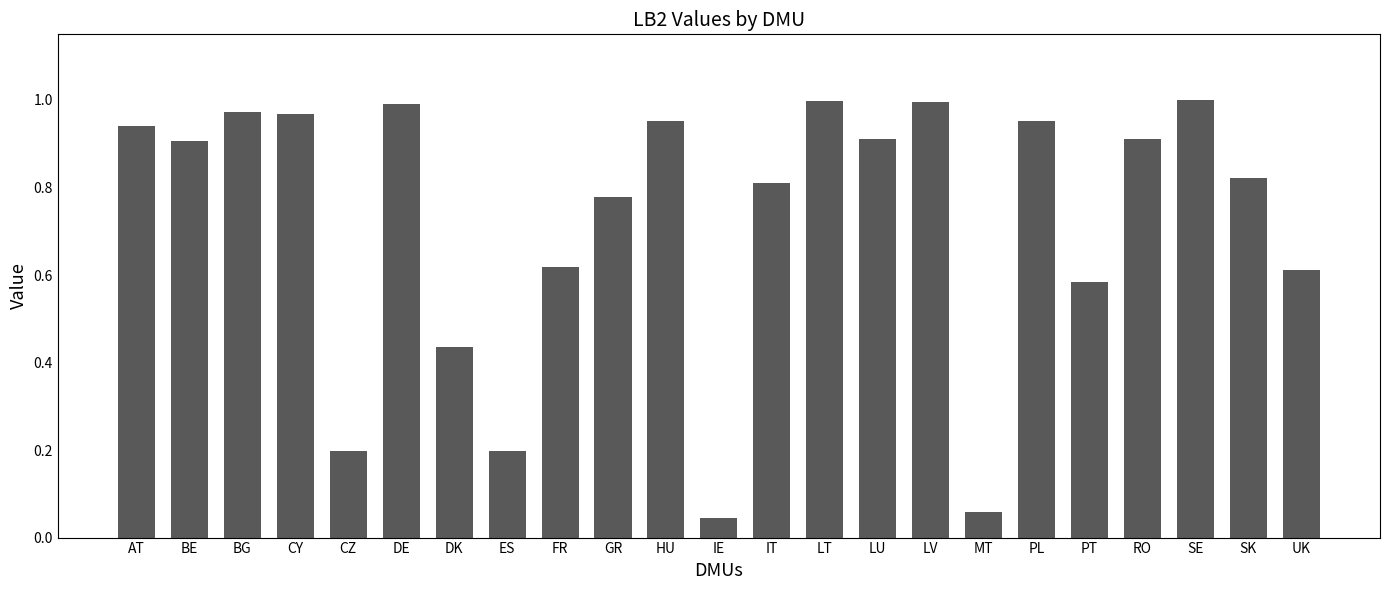

What is the change in value from GR to LT?

+0.2